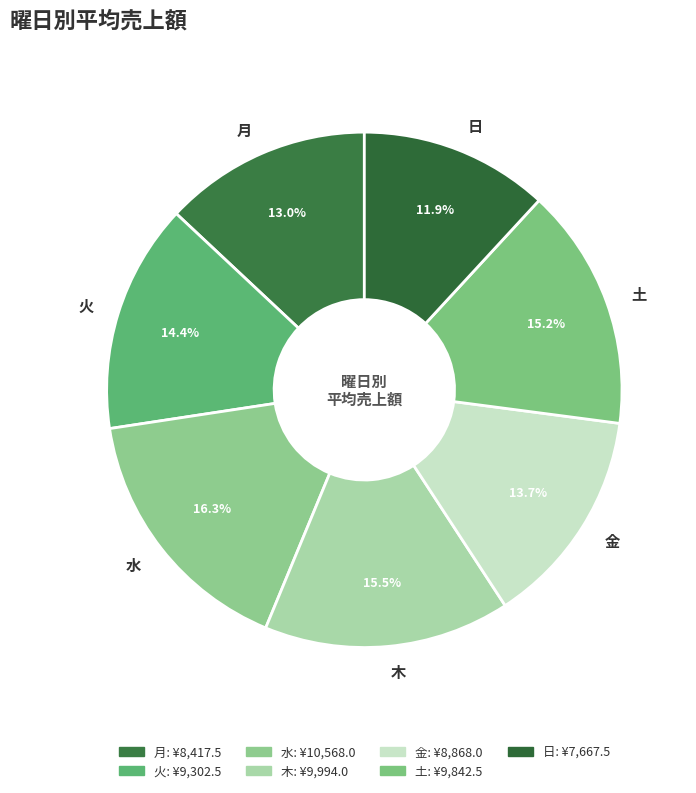

Approximately how many times larger is the value at 木 compared to 金?

1.1